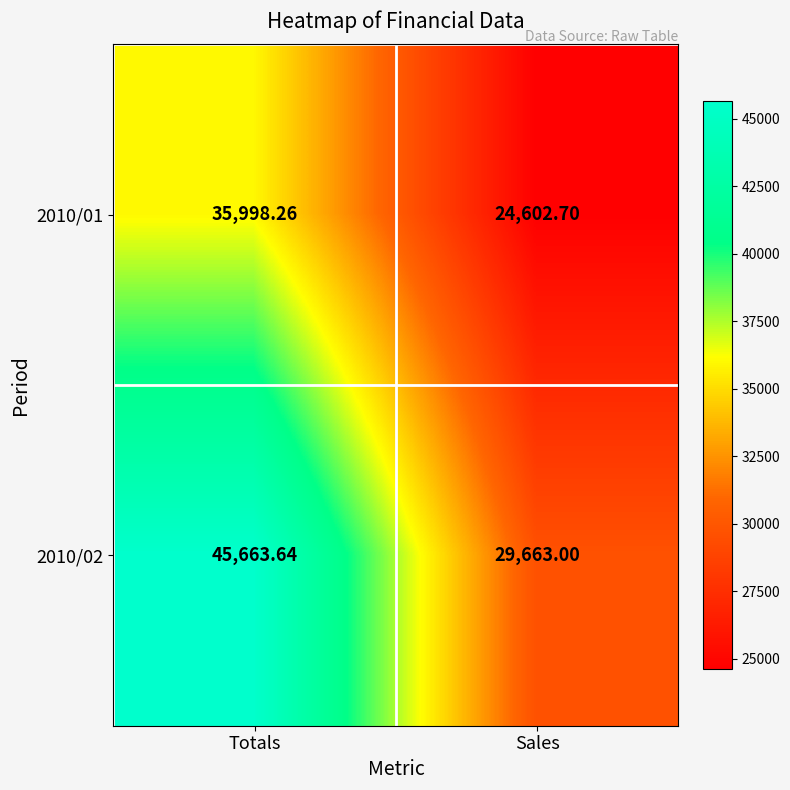

Rank the categories by 2010/01 value from highest to lowest.

Totals, Sales